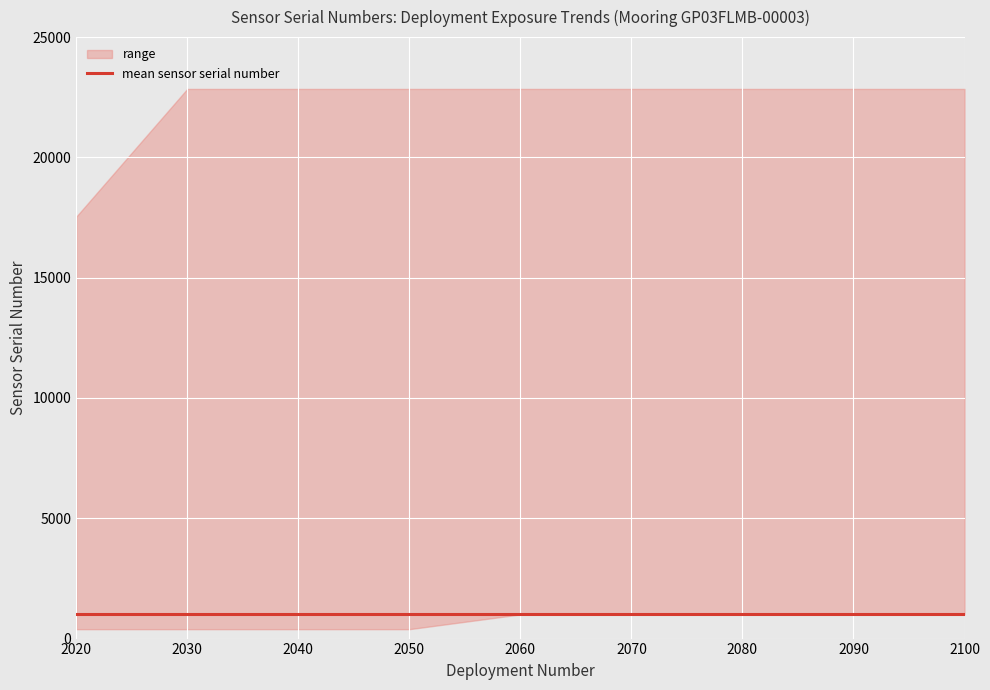

Reading left to right, transcribe all the data shown in this chart.

mean: 1=1004	1=1004	1=1004	1=1004	1=1004	1=1004	1=1004	1=1004	1=1004	1=1004
upper: 1=17533	1=22846	1=22846	1=22846	1=22846	1=22846	1=22846	1=22846	1=22846	1=22846
lower: 1=391	1=391	1=391	1=391	1=1004	1=1004	1=1004	1=1004	1=1004	1=1004